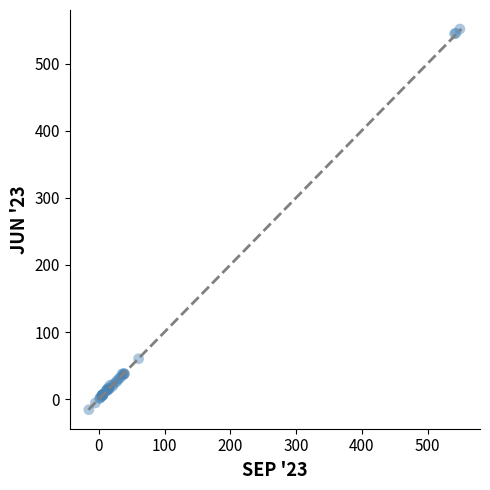

What Y value in the scatter plot is closest to 267?

60.2